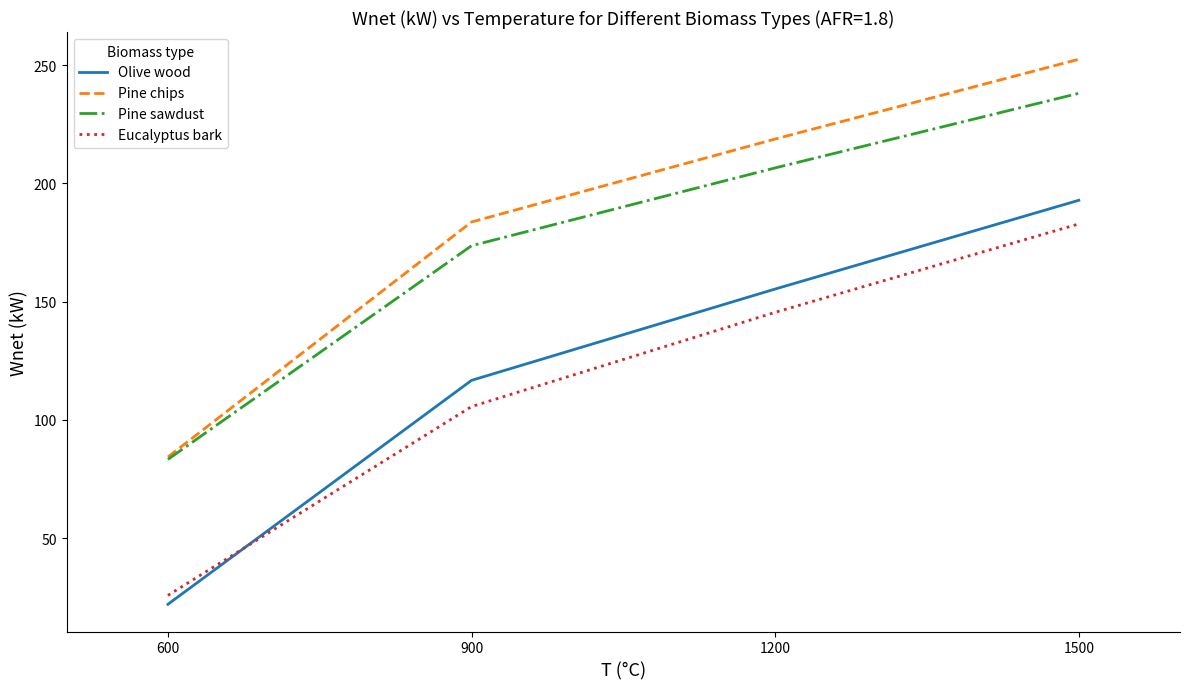

Reading left to right, list all the values displayed in this chart.

Olive wood: 22.0	116.7	155.4	192.9
Pine chips: 84.3	183.7	218.8	252.6
Pine sawdust: 83.3	173.7	206.6	238.1
Eucalyptus bark: 25.8	105.6	145.5	182.9